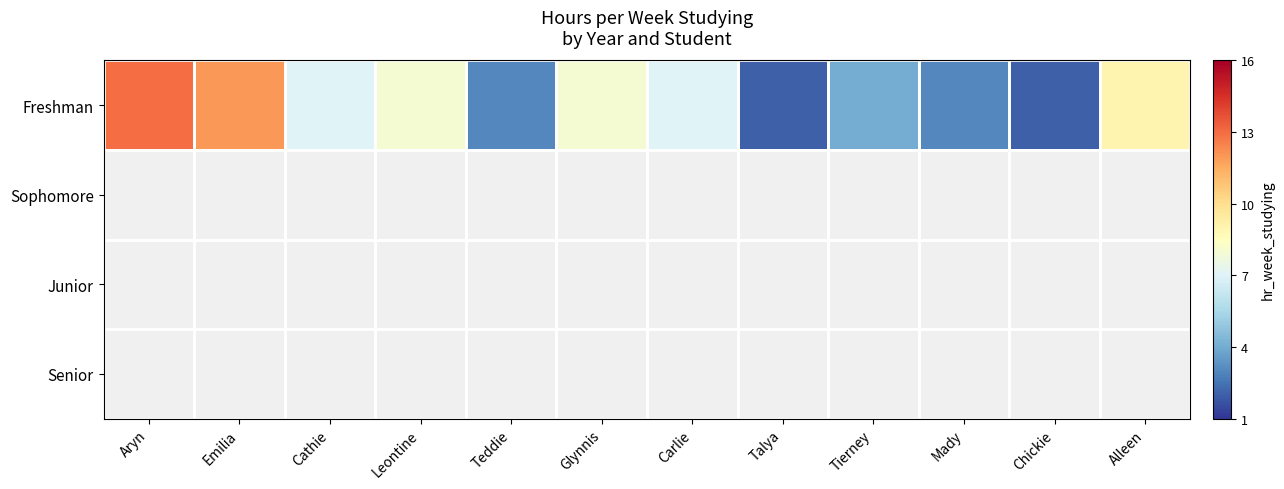

At which label does Freshman first exceed 7?

Aryn